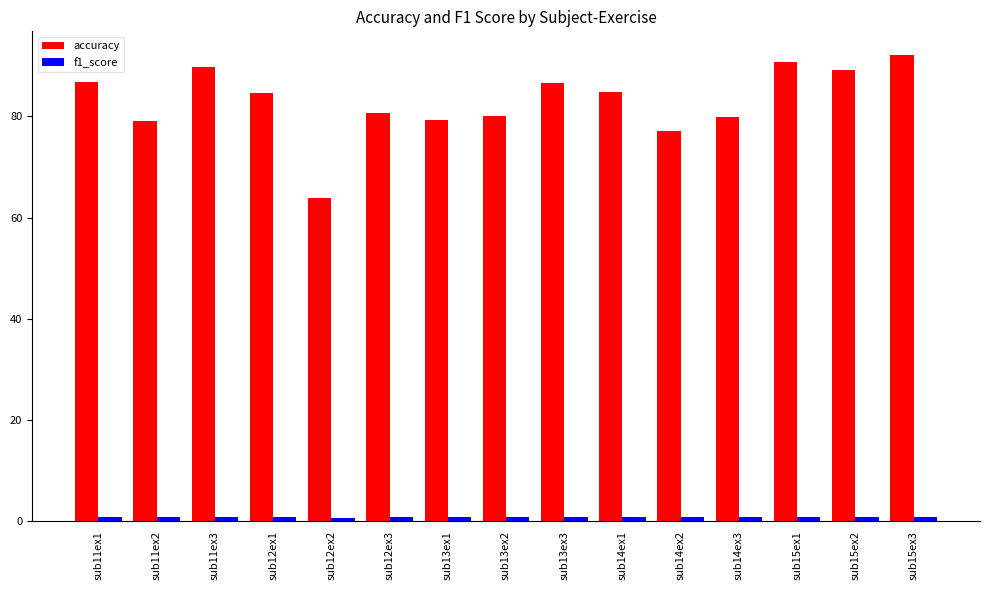

True or false: accuracy has a value of 80.2 at sub13ex2.

True